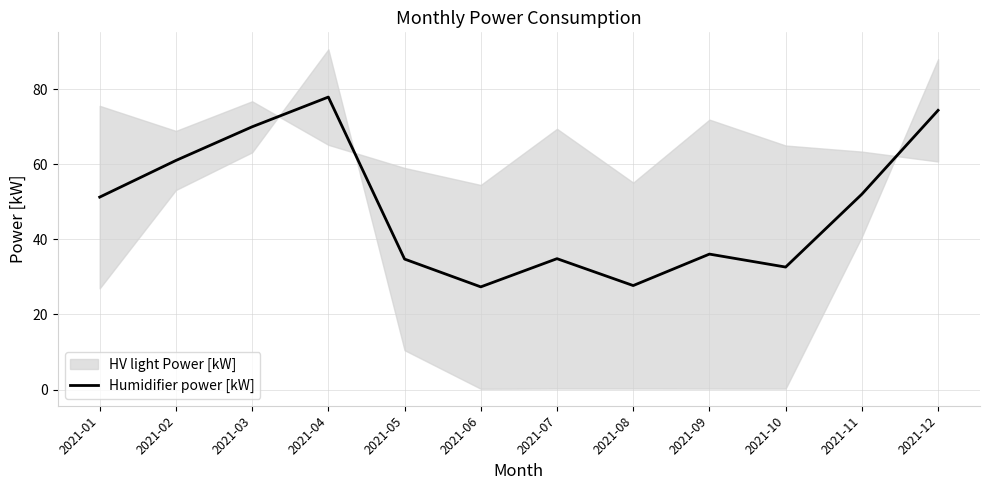

Is it true that the value at 2021-03 is 93.9?

False